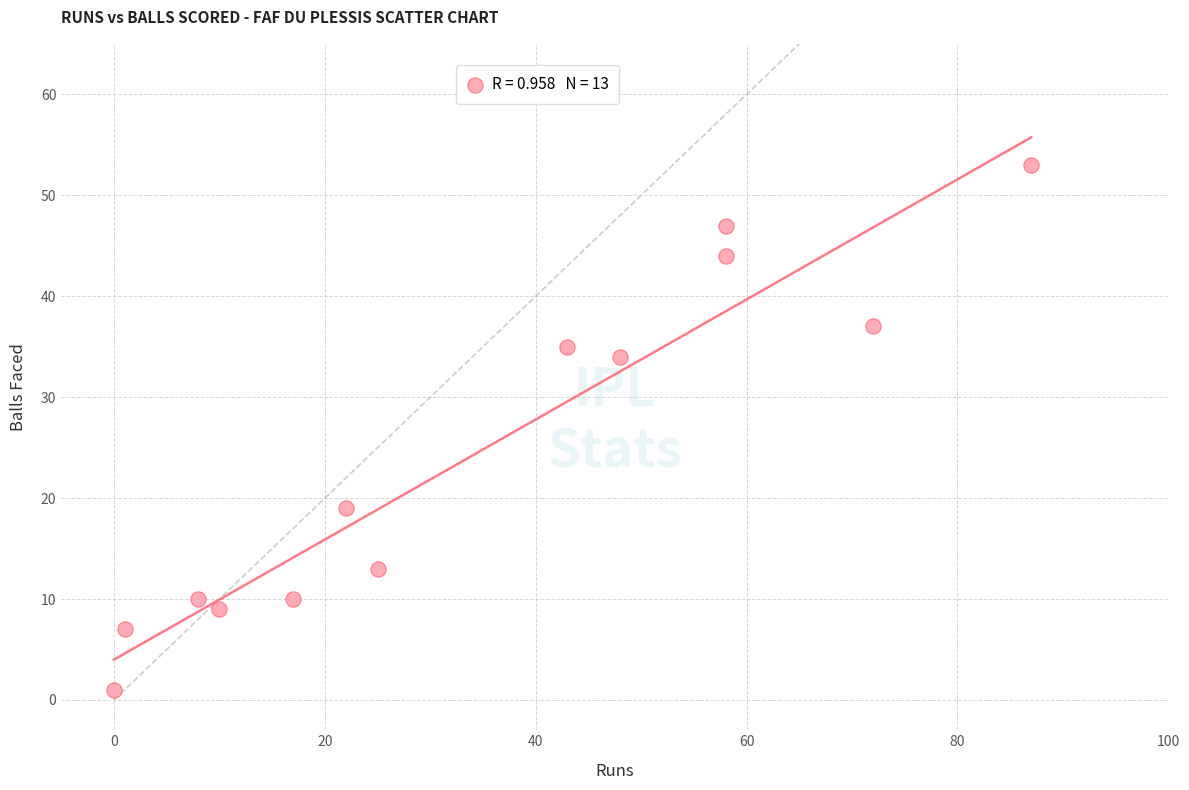

What is the range of Y values (max minus min)?

52